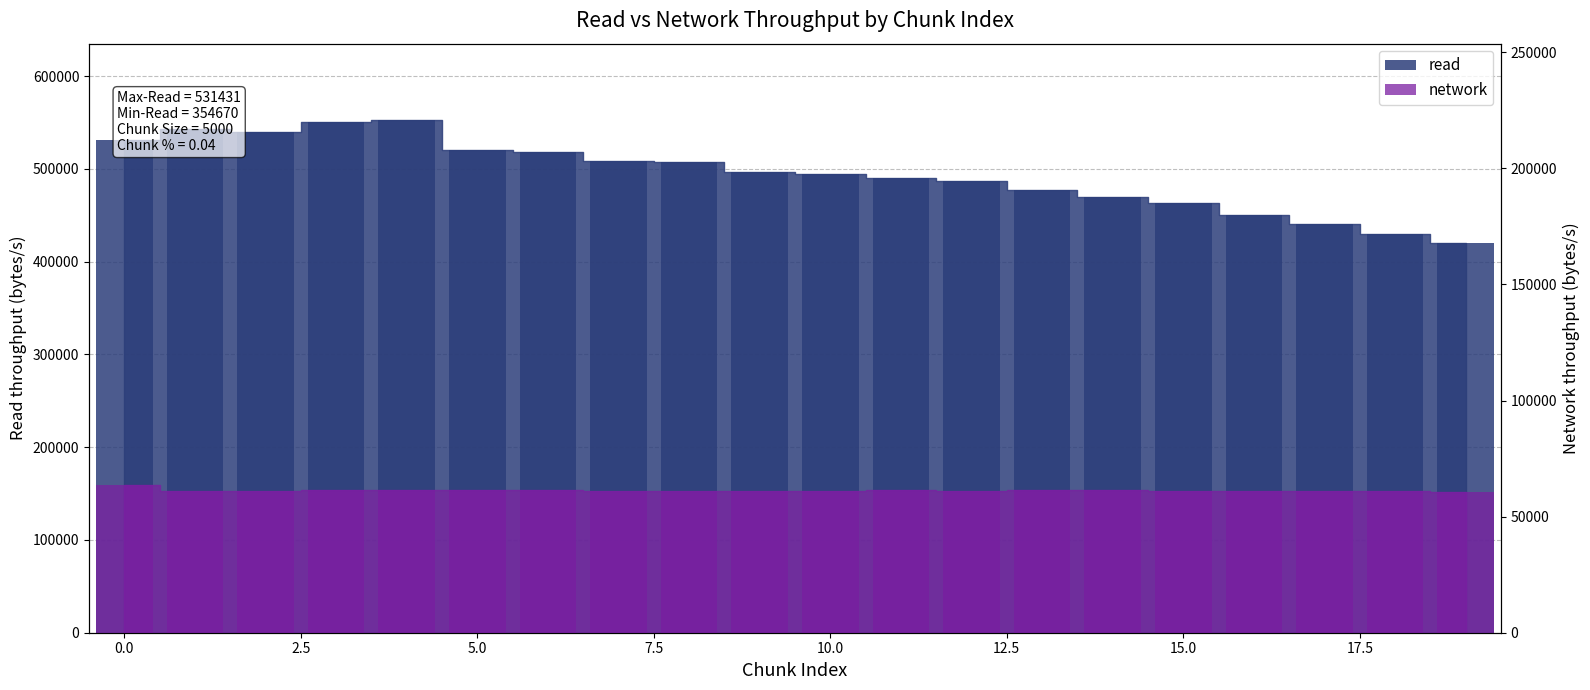

Does the chart contain stacked bars?

No